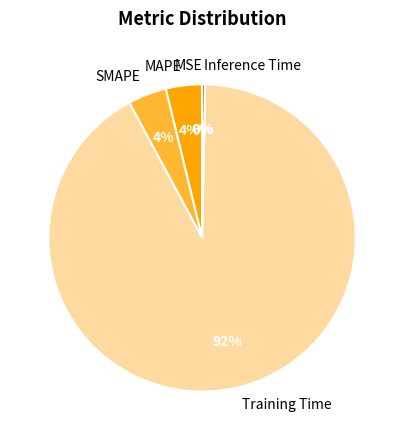

Which has a higher value, Inference Time or SMAPE?

SMAPE